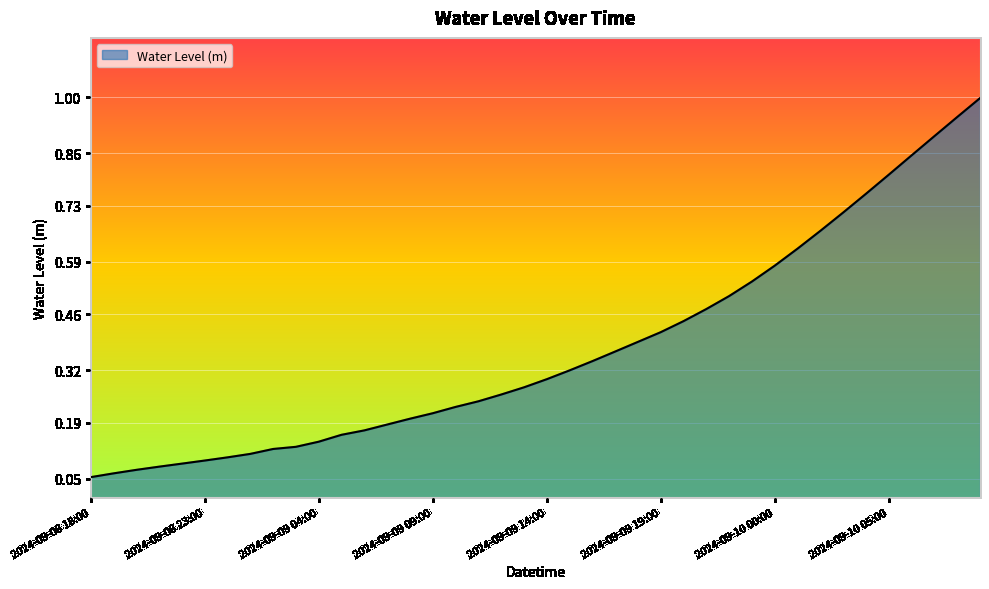

How many lines are shown in the chart?

1